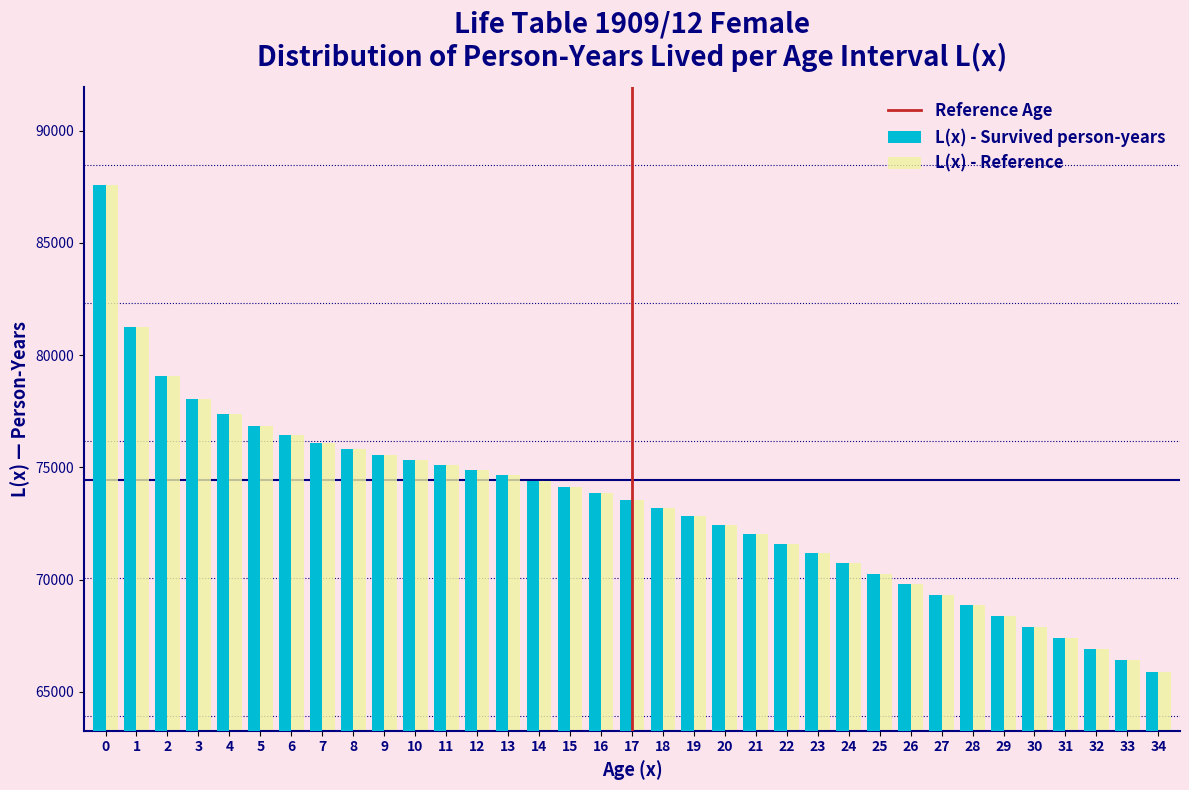

The value of L(x) - Survived person-years at 20 is 128853.6. True or false?

False